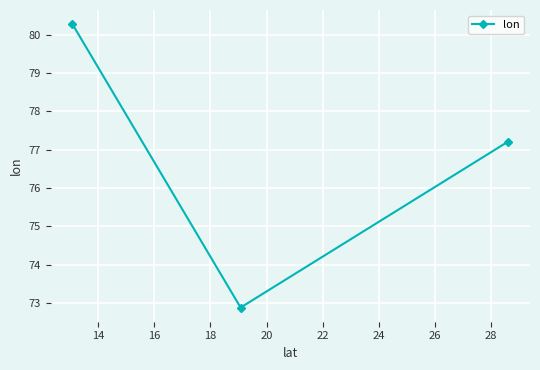

What is the value of the 2nd point from the left?

72.9